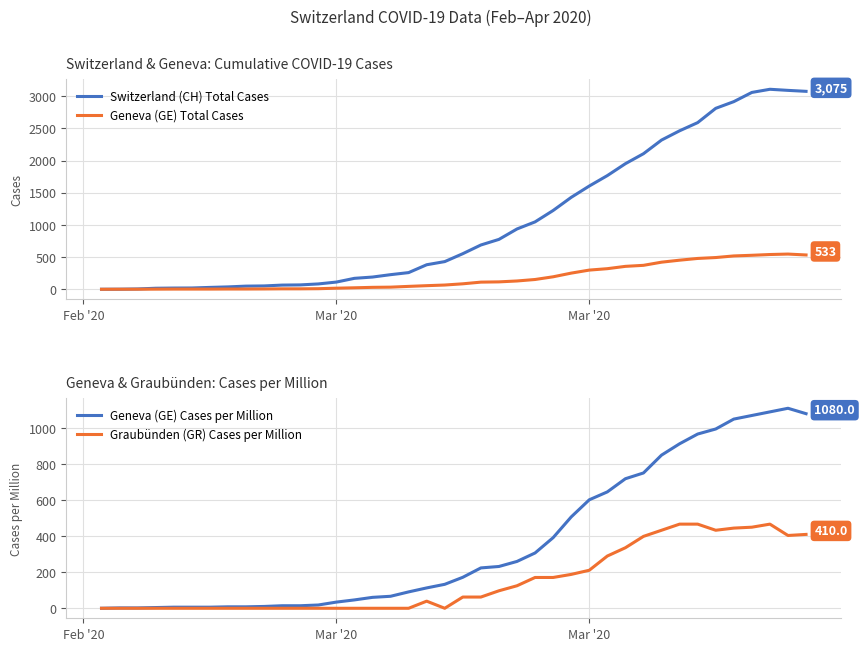

True or false: Graubünden (GR) Cases per Million and Switzerland (CH) Total Cases cross at least once.

False